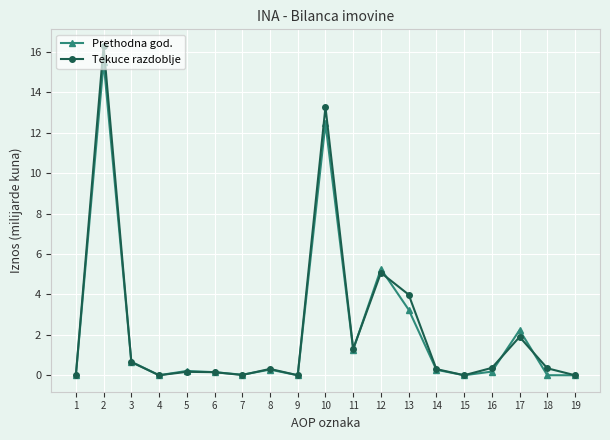

At how many categories does at least one series exceed 3?

4